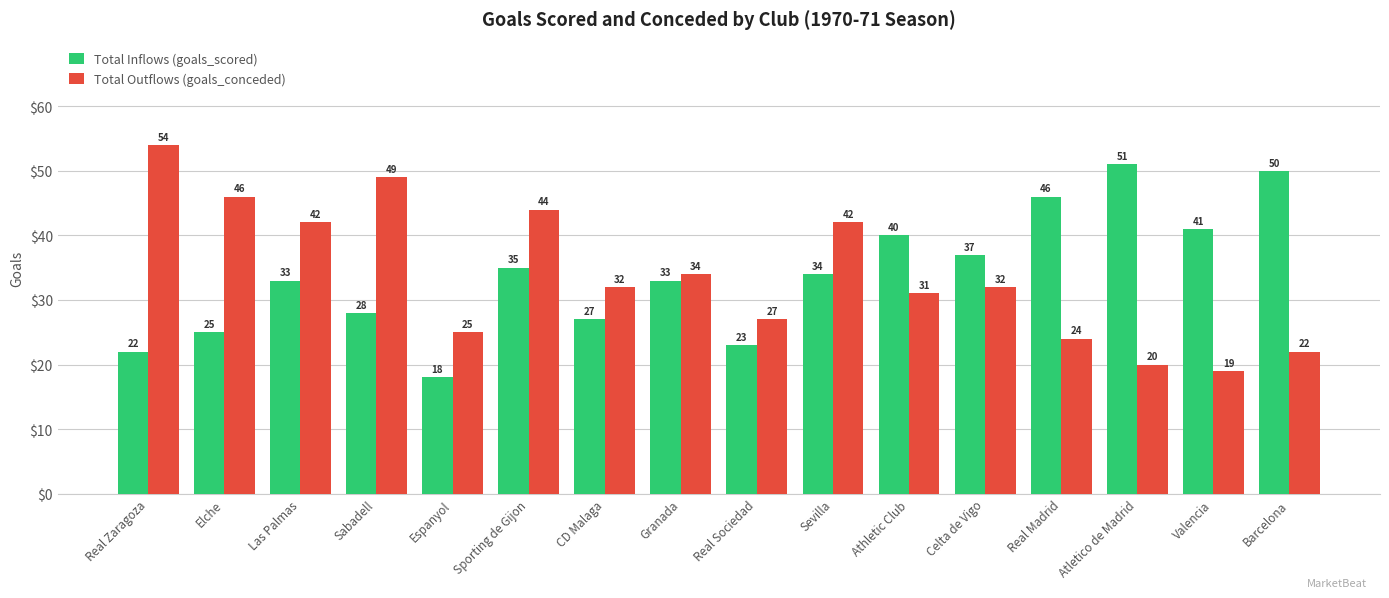

Which series has the largest range (max minus min)?

Total Outflows (goals_conceded)